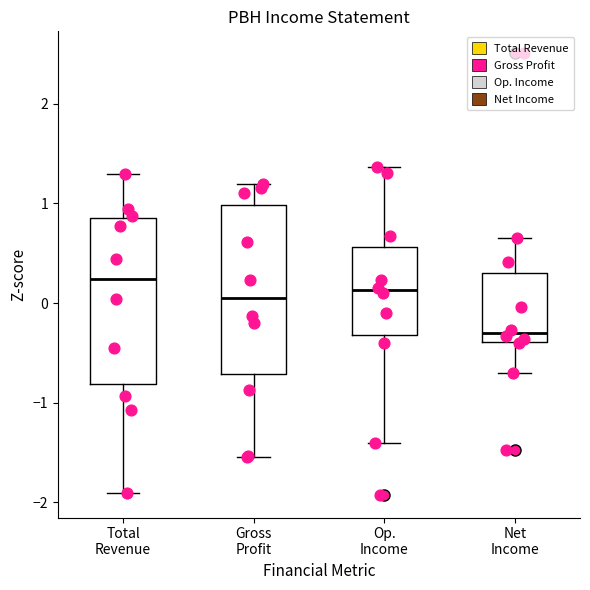

Where is the lower edge of the box for Total Revenue on the y-axis? The values are not printed on the chart, so give them approximately, as read against the axis.

-0.8